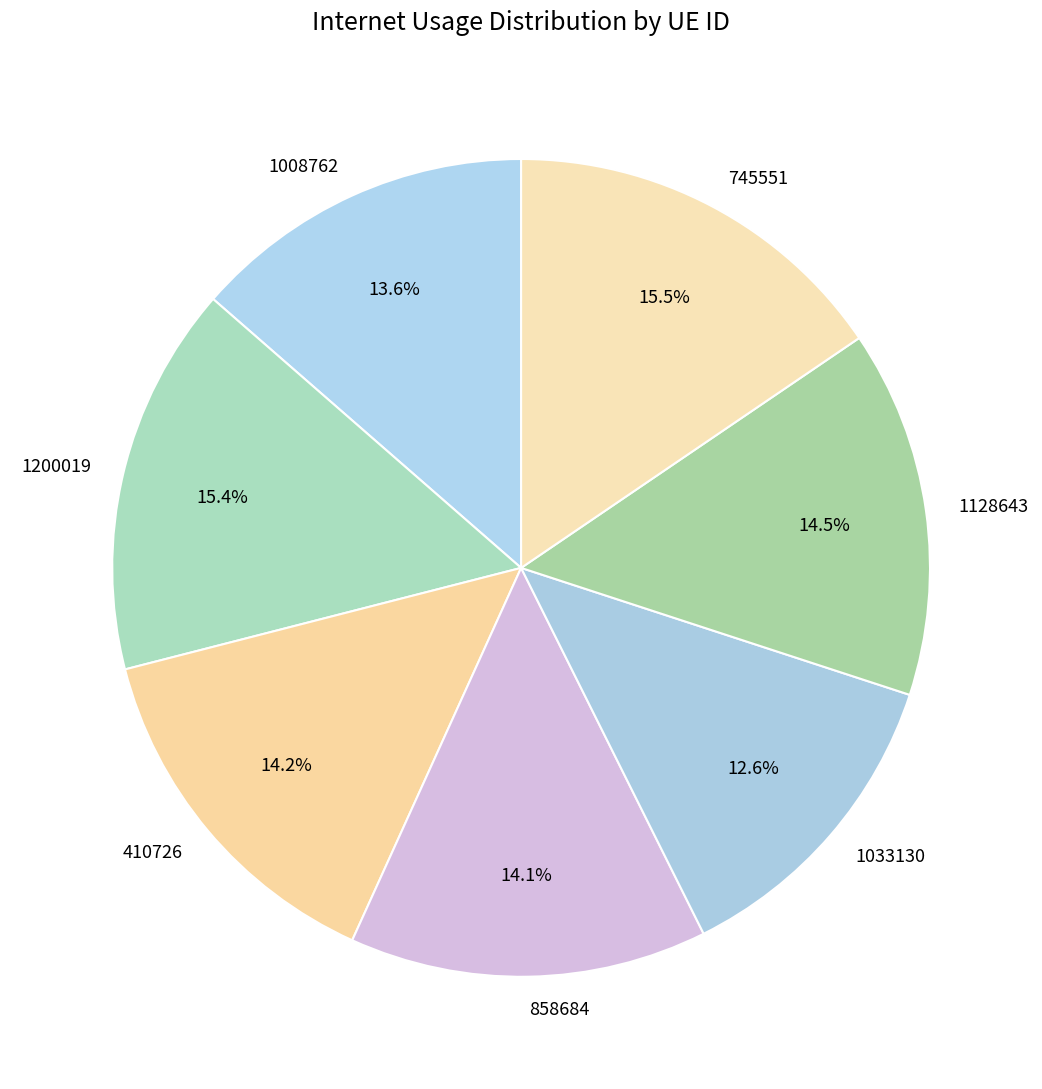

How many segments does this pie chart have?

7